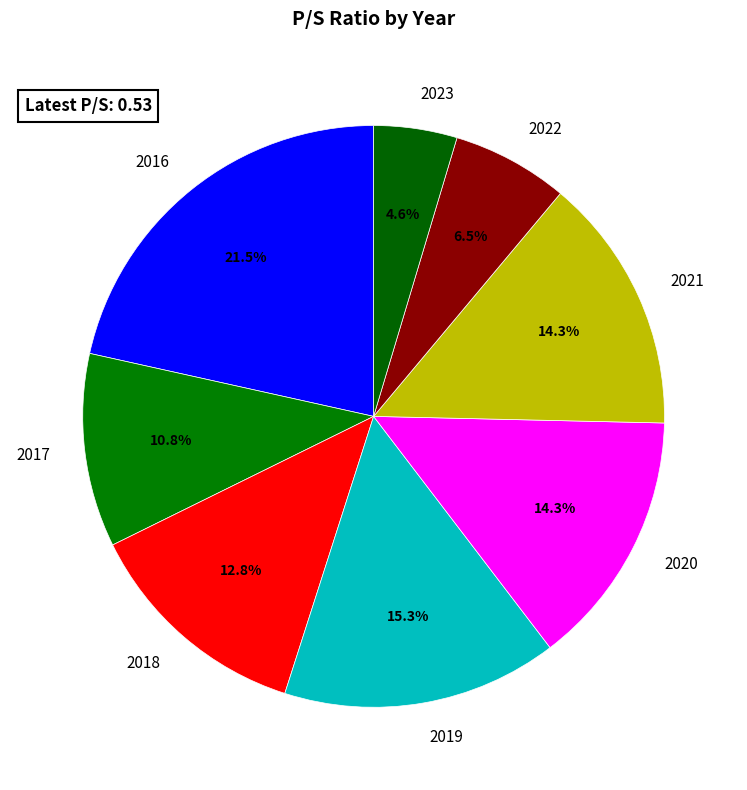

Which slice is the largest?

2016